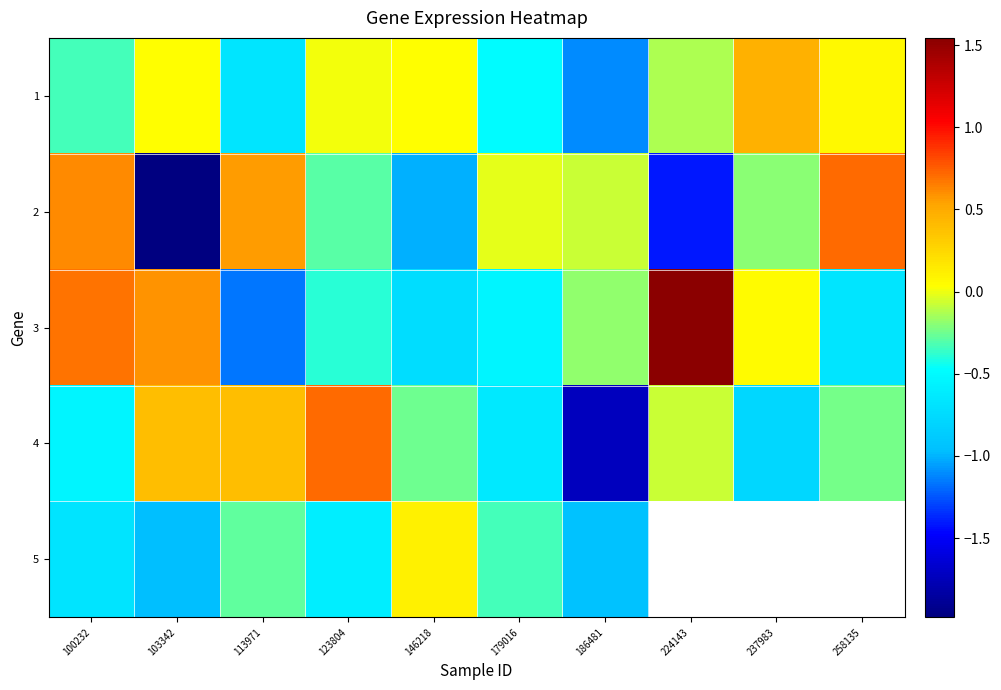

At how many categories does at least one series exceed -1?

10